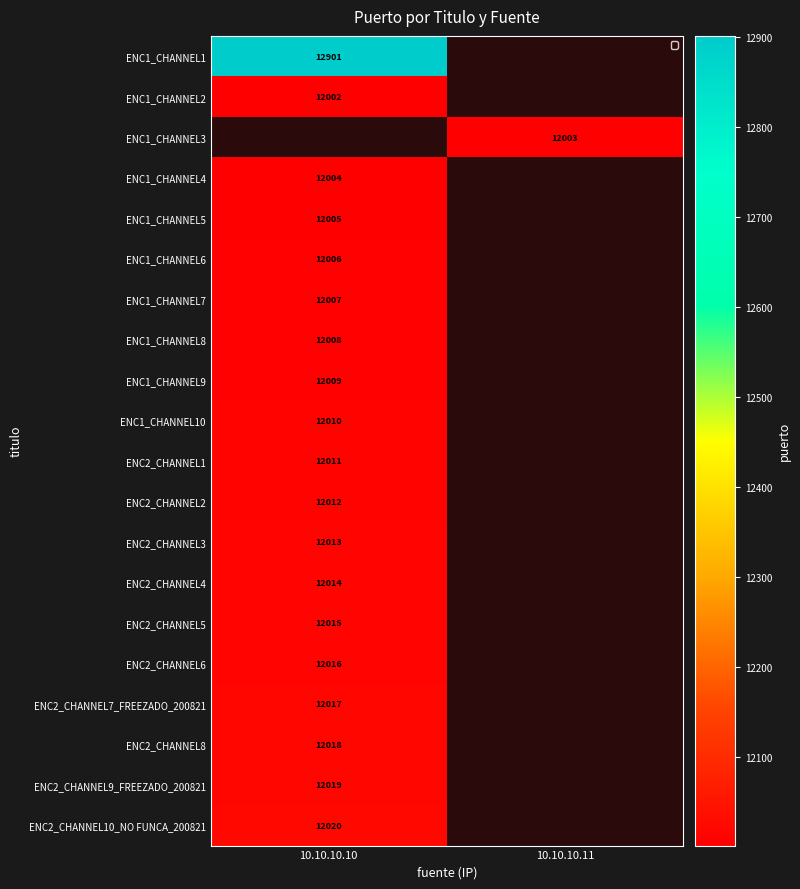

The ENC1_CHANNEL6 series shows 4485 at 10.10.10.10. True or false?

False